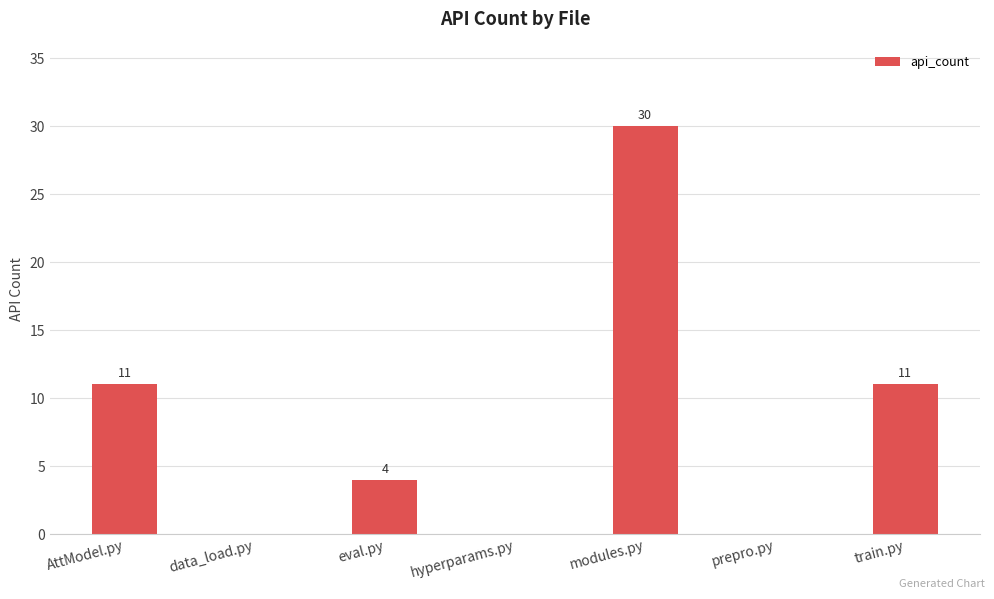

What is the approximate value at modules.py, to the nearest 5?

30